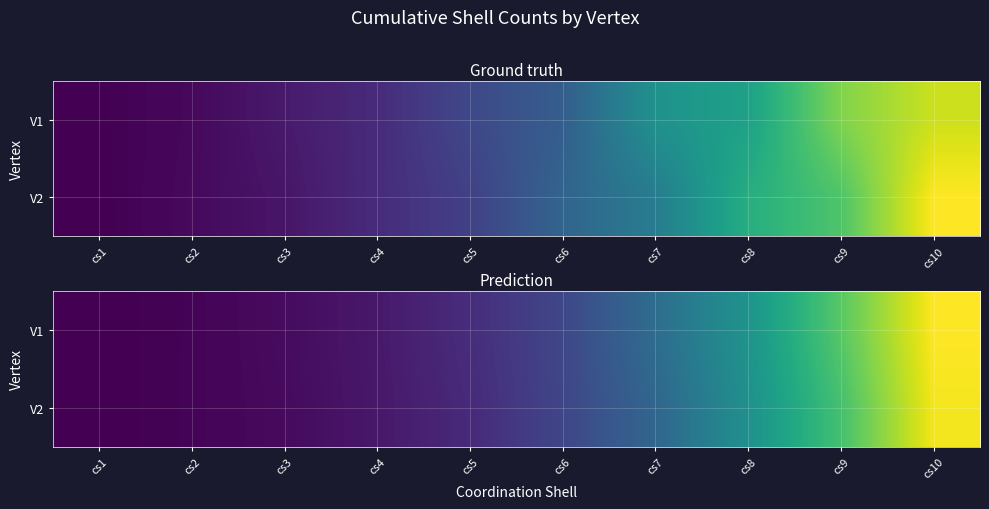

What is the total value across all series at cs10?

1216.3